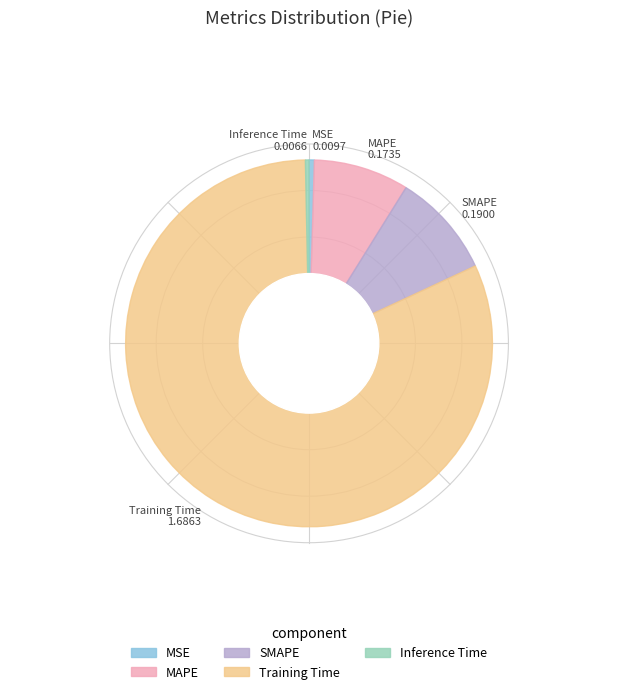

Count the number of slices in the pie.

5